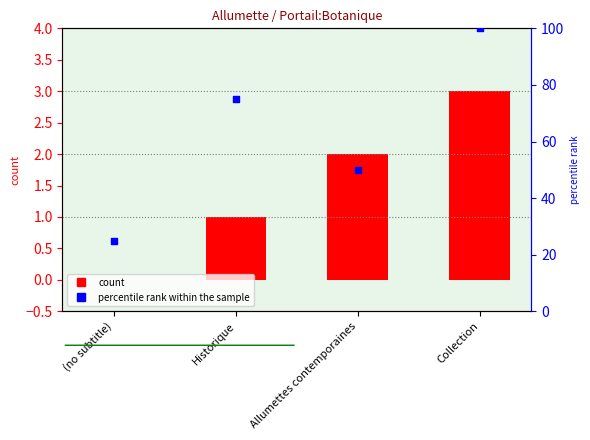

What is the total value across all series at Allumettes contemporaines?

52